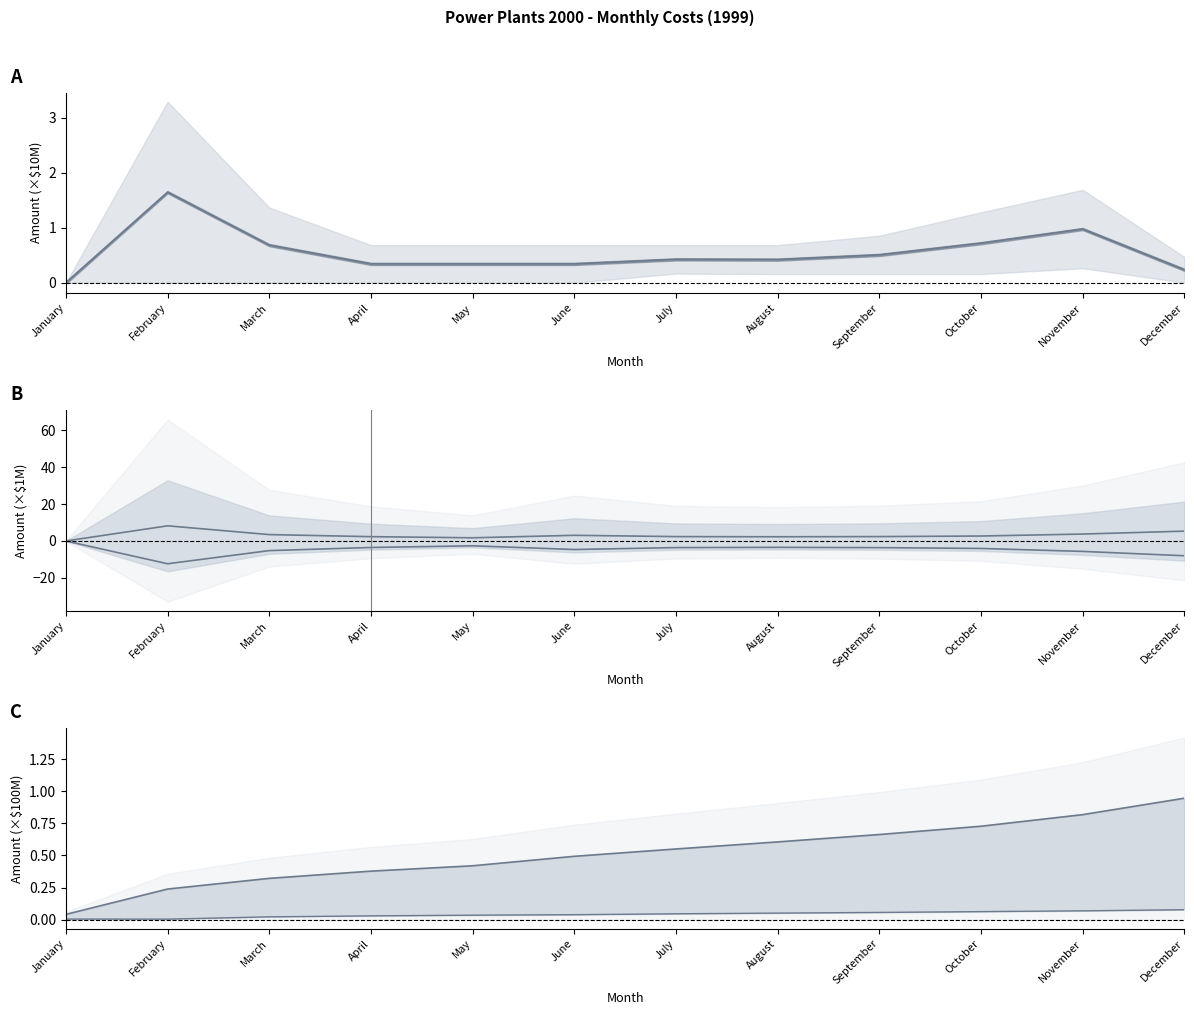

True or false: IDC and Cumulative Total Plant intersect in this chart.

False